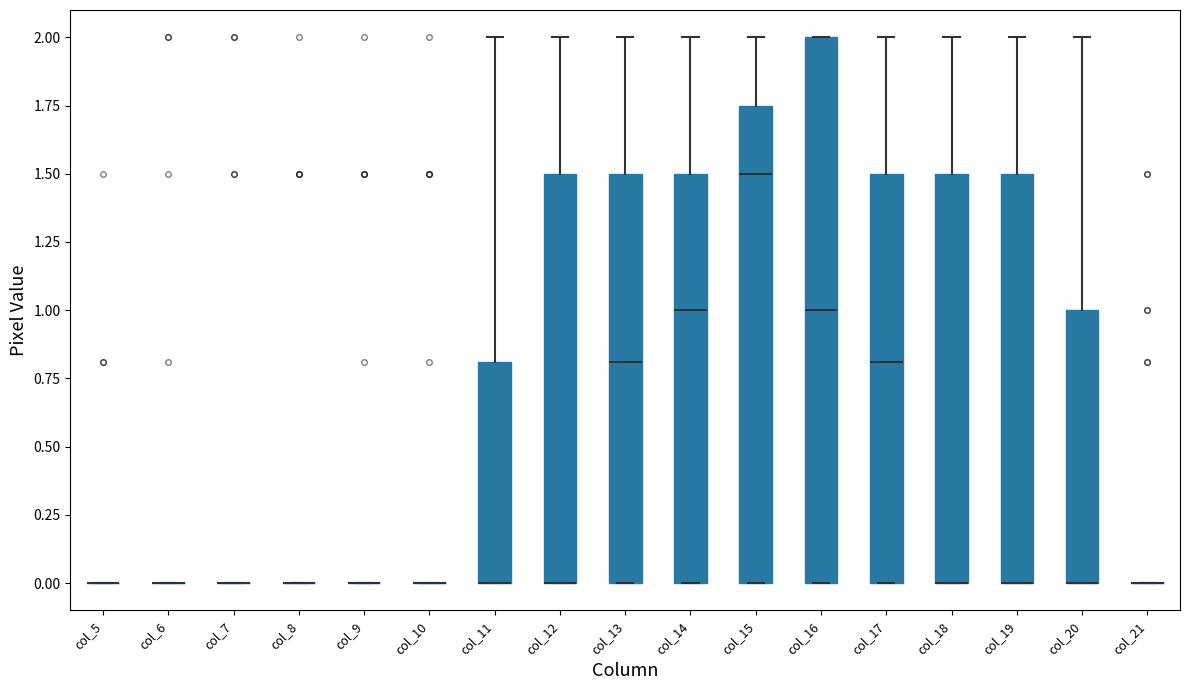

Reading left to right, transcribe this box plot: for each box, give where its median line is, the range the box spans, and where its two whiskers end, as read against the y-axis. The values are not printed on the chart, so give them approximately, as read against the axis.

col_5: box collapsed to a line at 0.00, whiskers 0.00 to 0.00
col_6: box collapsed to a line at 0.00, whiskers 0.00 to 0.00
col_7: box collapsed to a line at 0.00, whiskers 0.00 to 0.00
col_8: box collapsed to a line at 0.00, whiskers 0.00 to 0.00
col_9: box collapsed to a line at 0.00, whiskers 0.00 to 0.00
col_10: box collapsed to a line at 0.00, whiskers 0.00 to 0.00
col_11: median 0.00 (drawn on the box's lower edge), box 0.00 to 0.80, whiskers 0.00 to 2.00
col_12: median 0.00 (drawn on the box's lower edge), box 0.00 to 1.50, whiskers 0.00 to 2.00
col_13: median 0.80, box 0.00 to 1.50, whiskers 0.00 to 2.00
col_14: median 1.00, box 0.00 to 1.50, whiskers 0.00 to 2.00
col_15: median 1.50, box 0.00 to 1.75, whiskers 0.00 to 2.00
col_16: median 1.00, box 0.00 to 2.00, whiskers 0.00 to 2.00
col_17: median 0.80, box 0.00 to 1.50, whiskers 0.00 to 2.00
col_18: median 0.00 (drawn on the box's lower edge), box 0.00 to 1.50, whiskers 0.00 to 2.00
col_19: median 0.00 (drawn on the box's lower edge), box 0.00 to 1.50, whiskers 0.00 to 2.00
col_20: median 0.00 (drawn on the box's lower edge), box 0.00 to 1.00, whiskers 0.00 to 2.00
col_21: box collapsed to a line at 0.00, whiskers 0.00 to 0.00